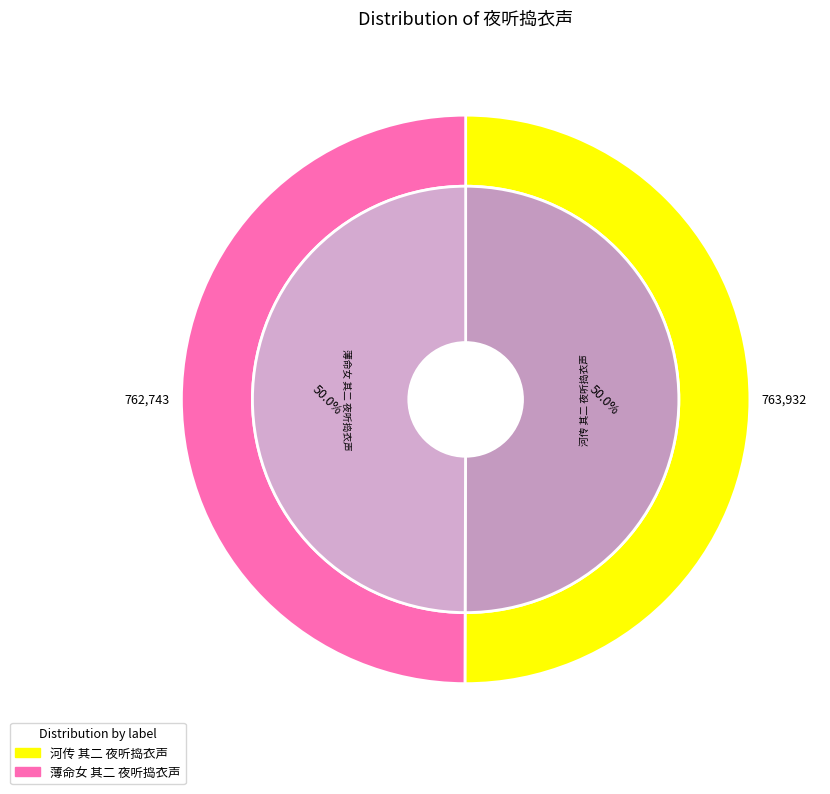

Between 河传 其二 夜听捣衣声 and 薄命女 其二 夜听捣衣声, which is larger?

河传 其二 夜听捣衣声